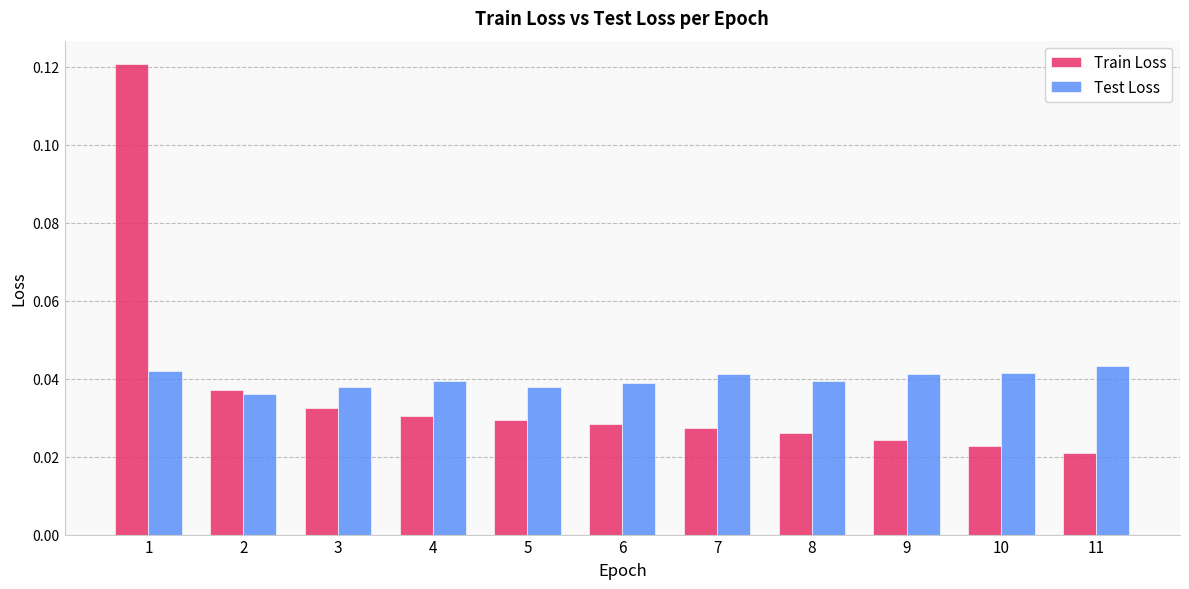

Rank the series at 1 from lowest to highest value.

Test Loss, Train Loss